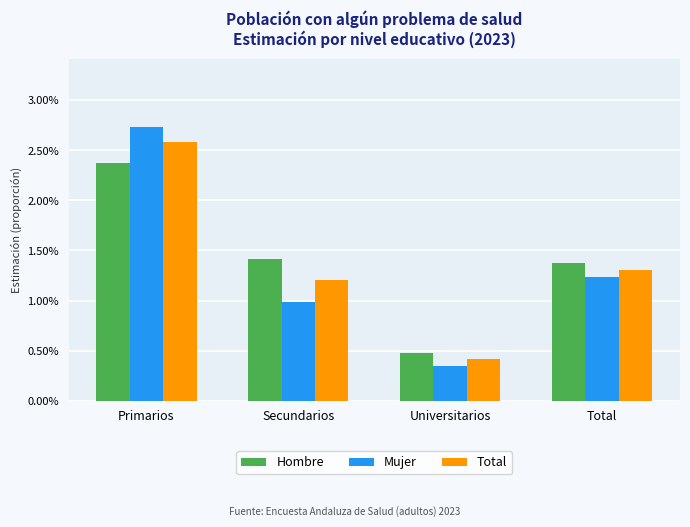

What is the label of the 3rd bar from the right?

Secundarios